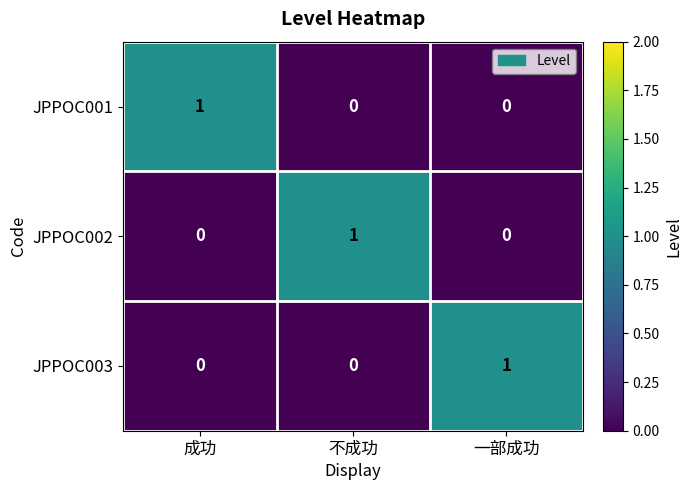

Count the JPPOC002 values in the range 0 to 1.

3